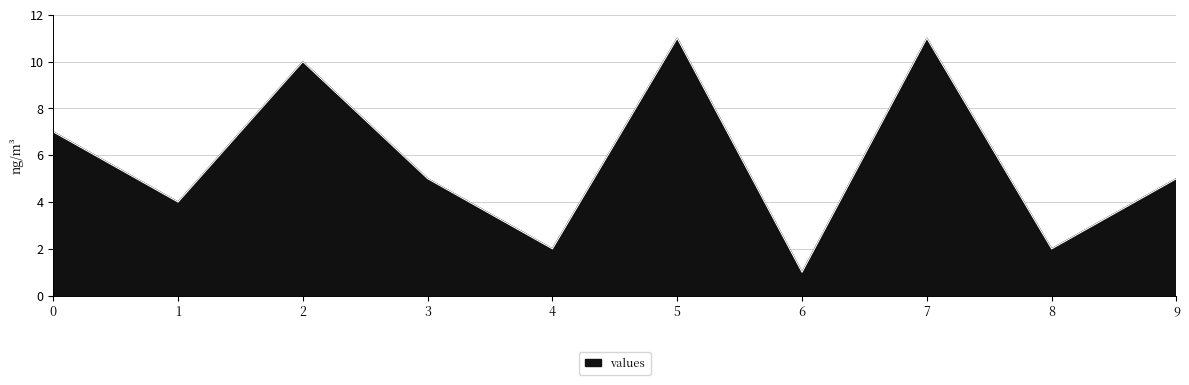

What is the change in value from 5 to 6?

-10